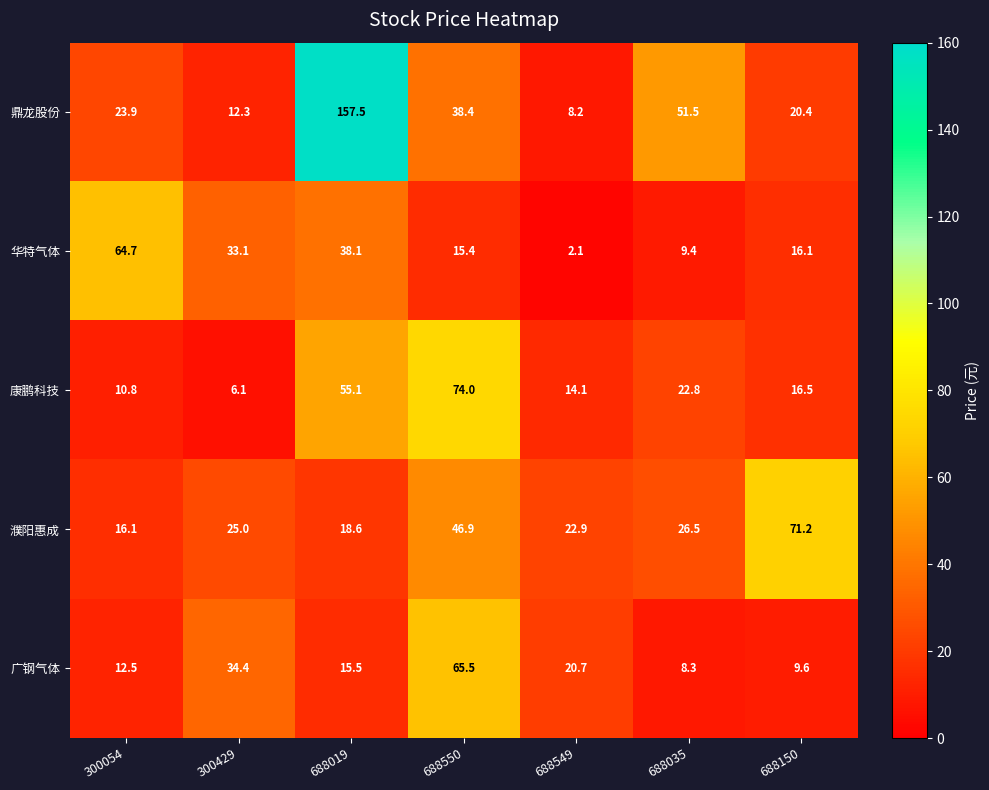

At how many categories does at least one series exceed 129?

1